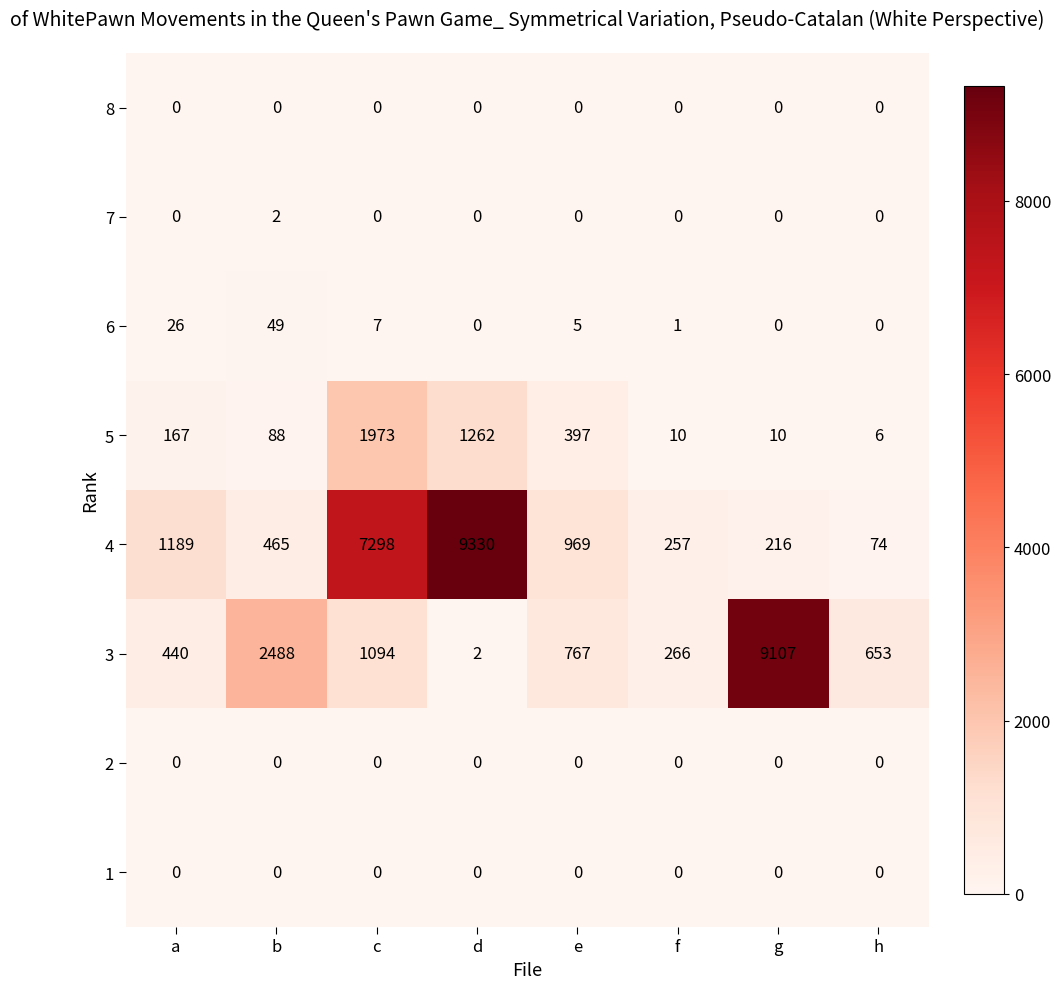

What is the greatest value displayed?

9330